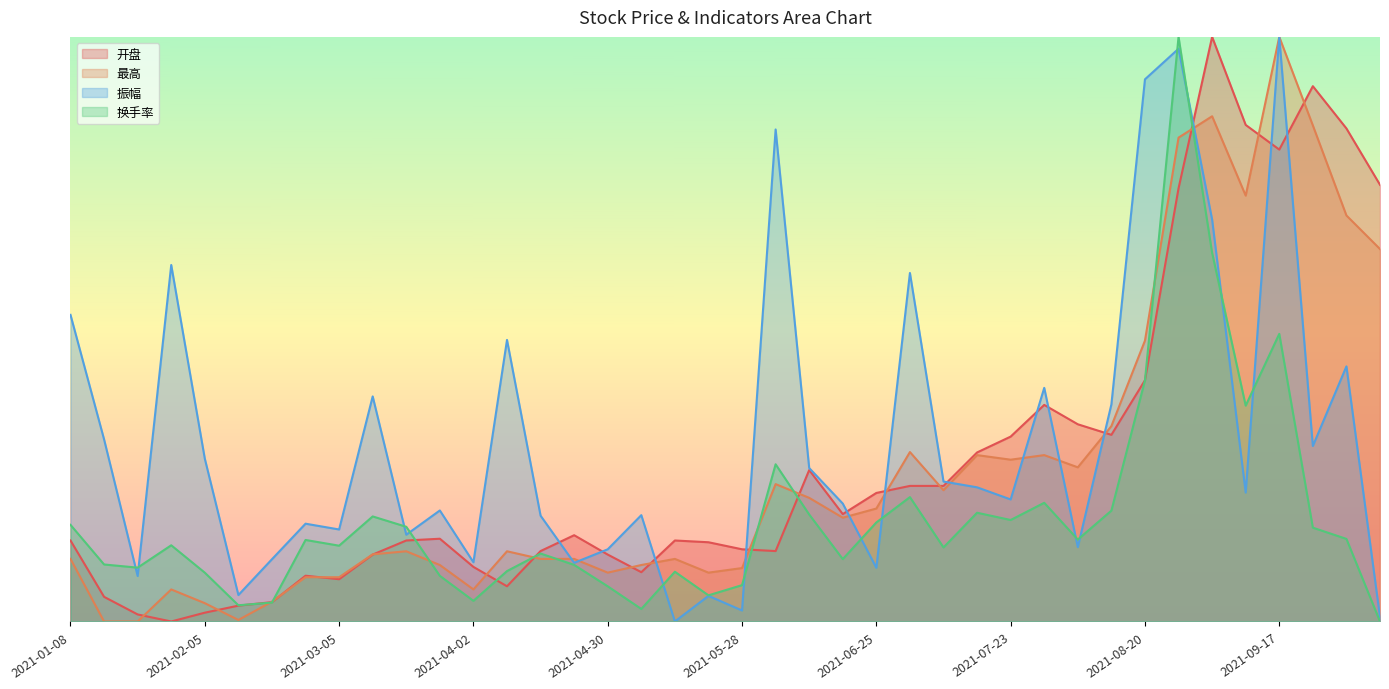

What is the value of the 换手率 point at the 30th from the left?

0.2